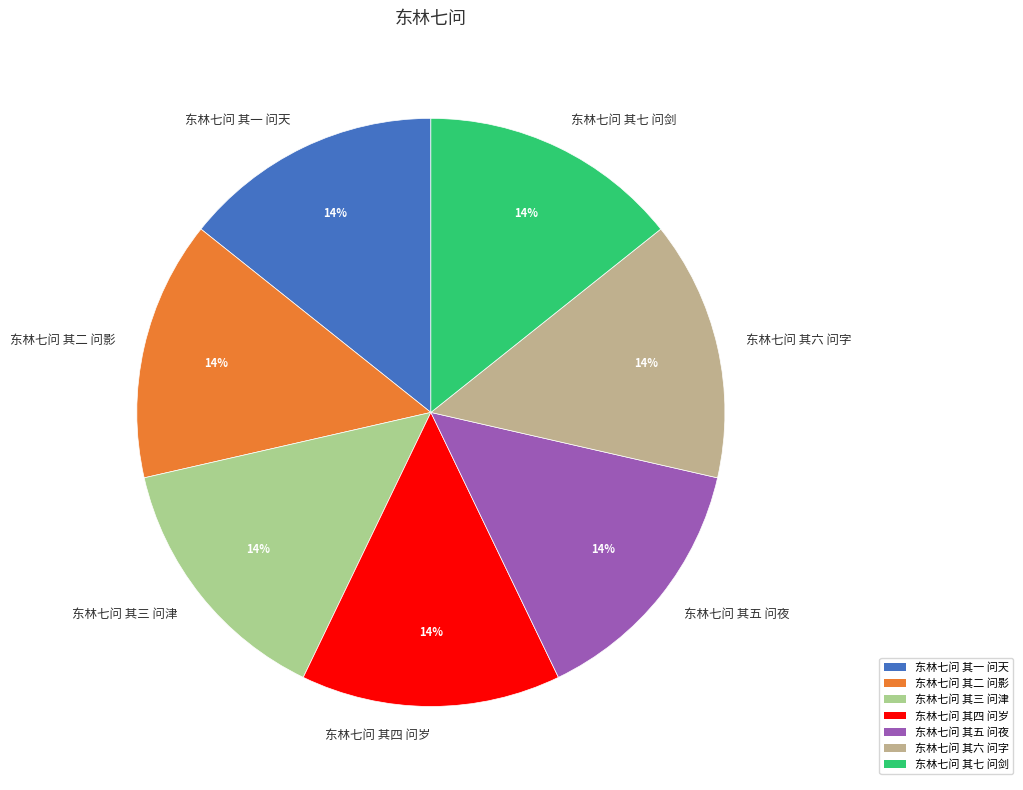

What is the ratio of the value at 东林七问 其二 问影 to the value at 东林七问 其五 问夜?

1.0